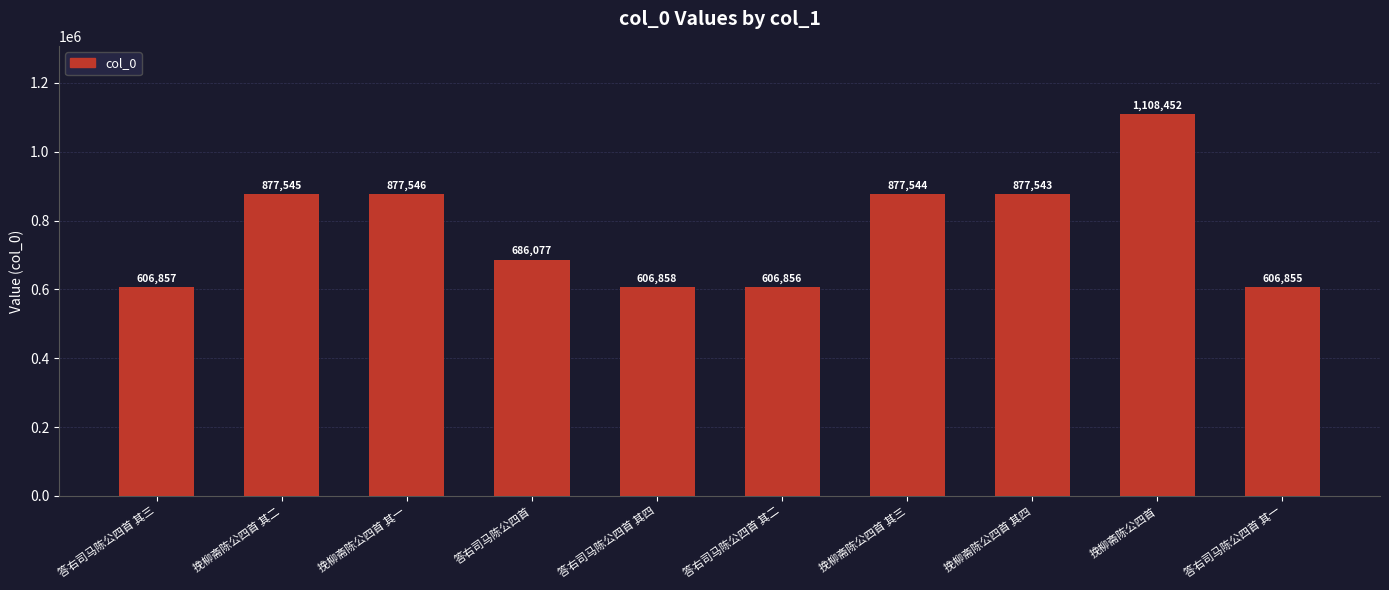

Approximately how many times larger is the value at 挽柳斋陈公四首 其四 compared to 答右司马陈公四首 其一?

1.4